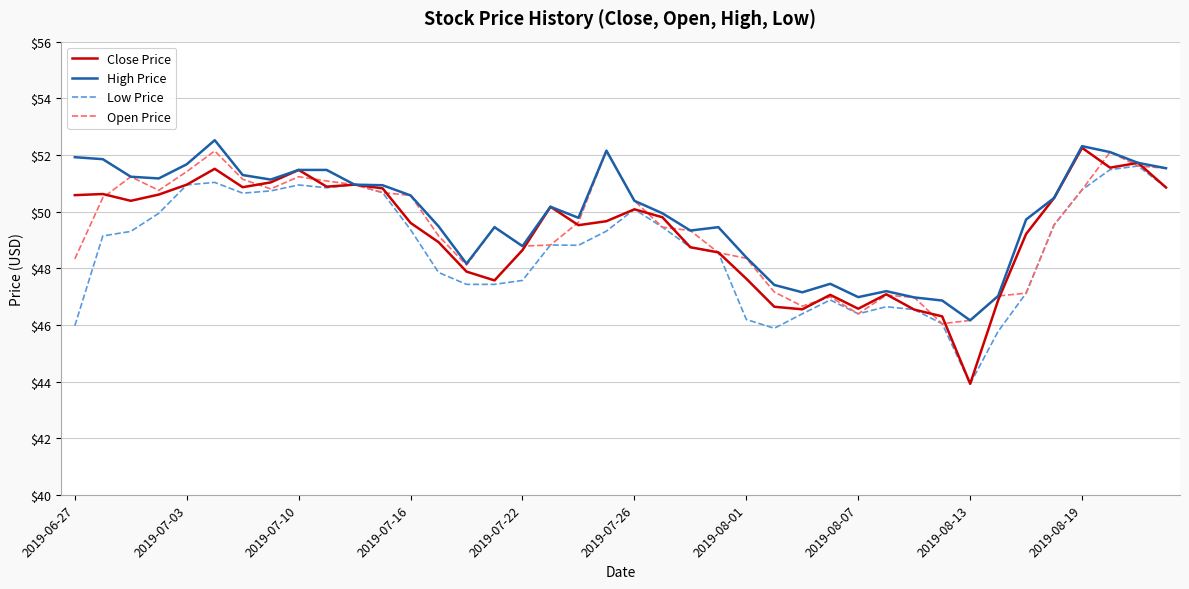

What is the greatest value displayed?

52.5